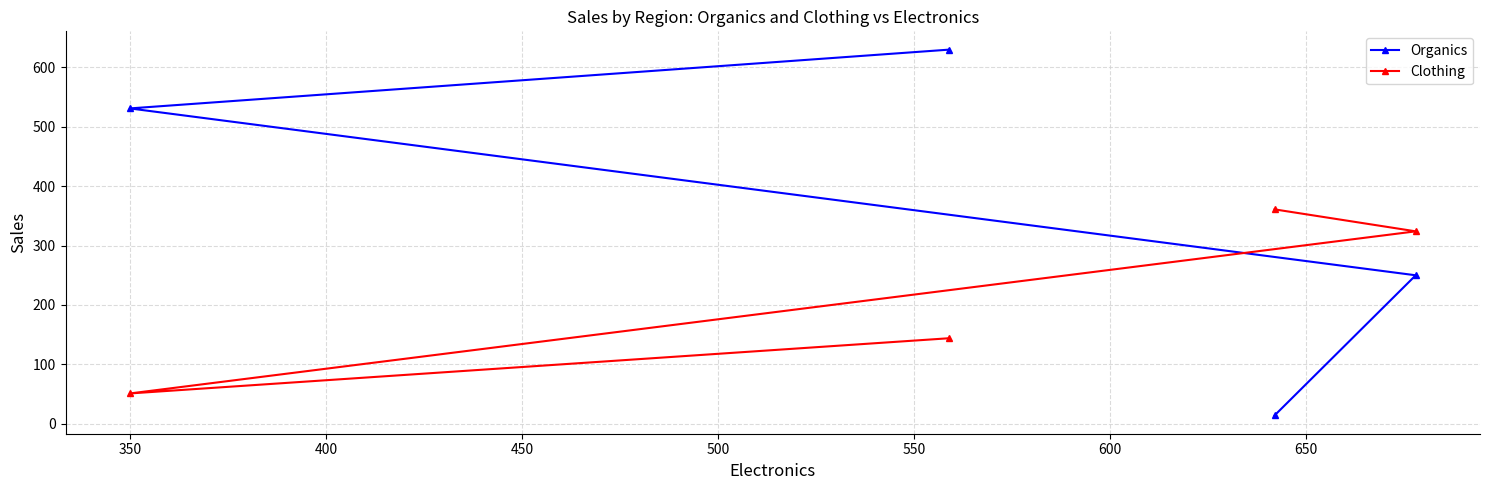

What is the minimum value shown in the chart?

14